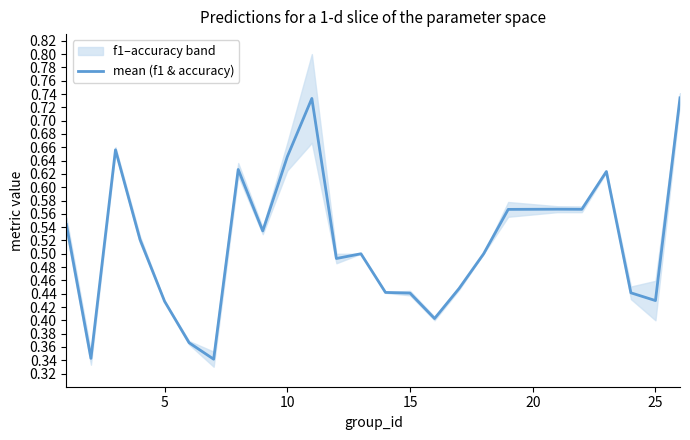

What is the smallest value displayed?

0.3